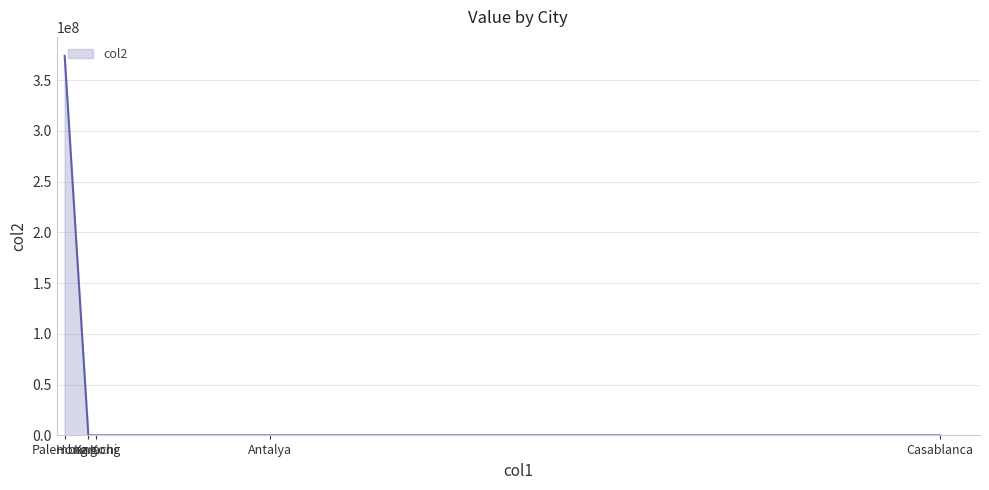

What is the approximate value at Palembang?

374030000.0